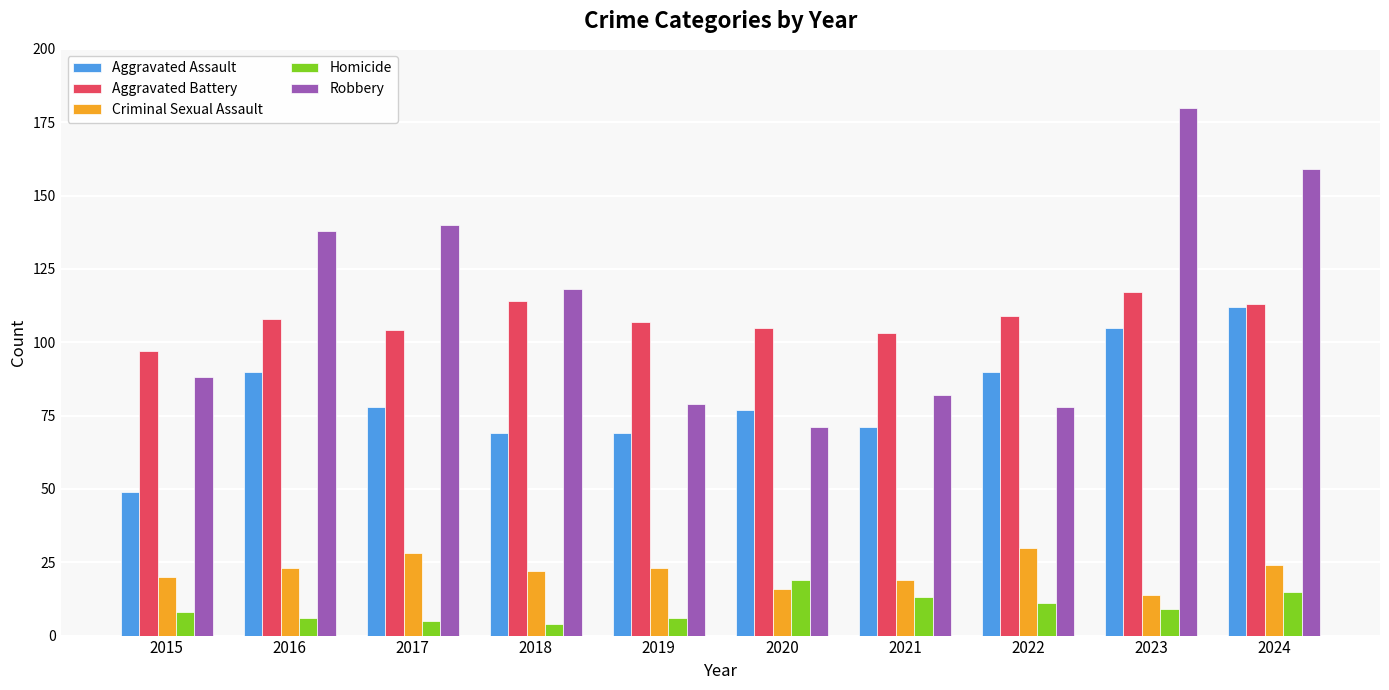

List the series in order of their peak value, lowest first.

Homicide, Criminal Sexual Assault, Aggravated Assault, Aggravated Battery, Robbery